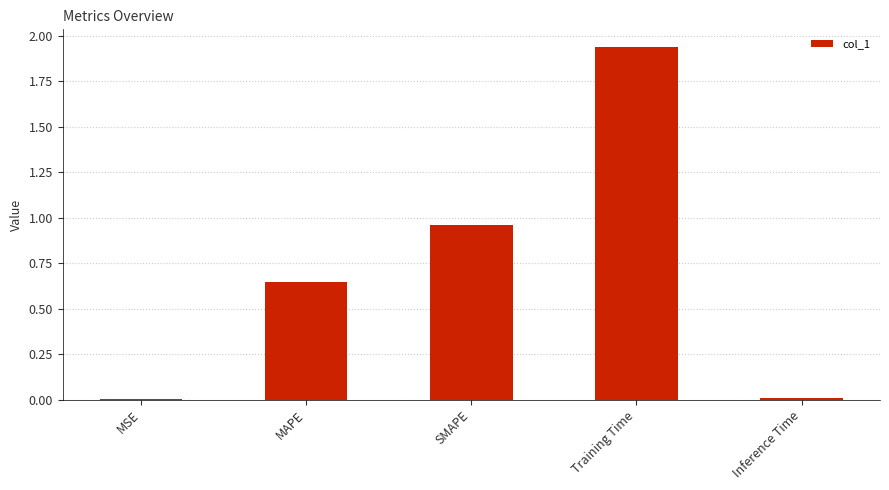

What is the change in value from MAPE to SMAPE?

+0.3